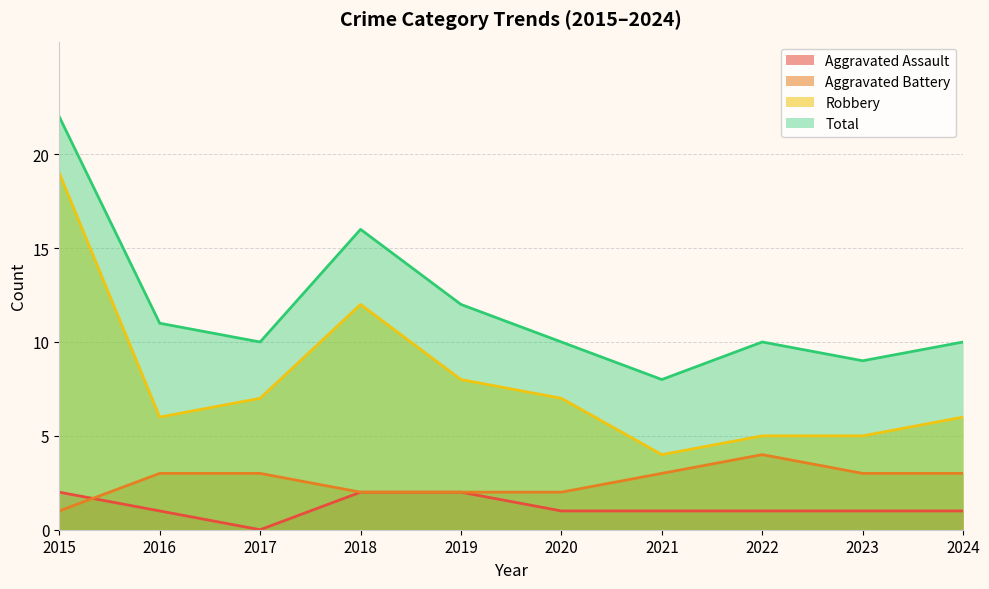

Which category has the highest value in the Total series?

2015